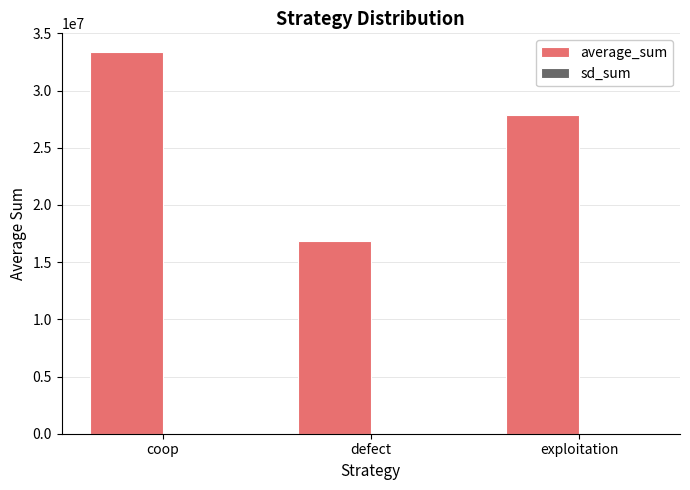

At which category is the sum across all series the highest?

coop